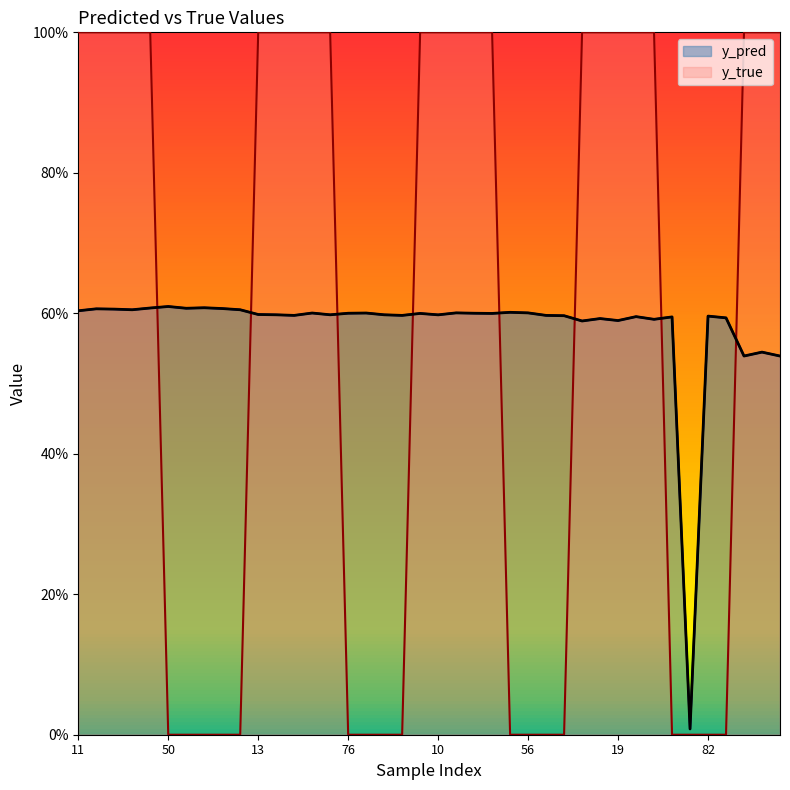

True or false: y_pred has more than 1 points higher than both neighbors.

True